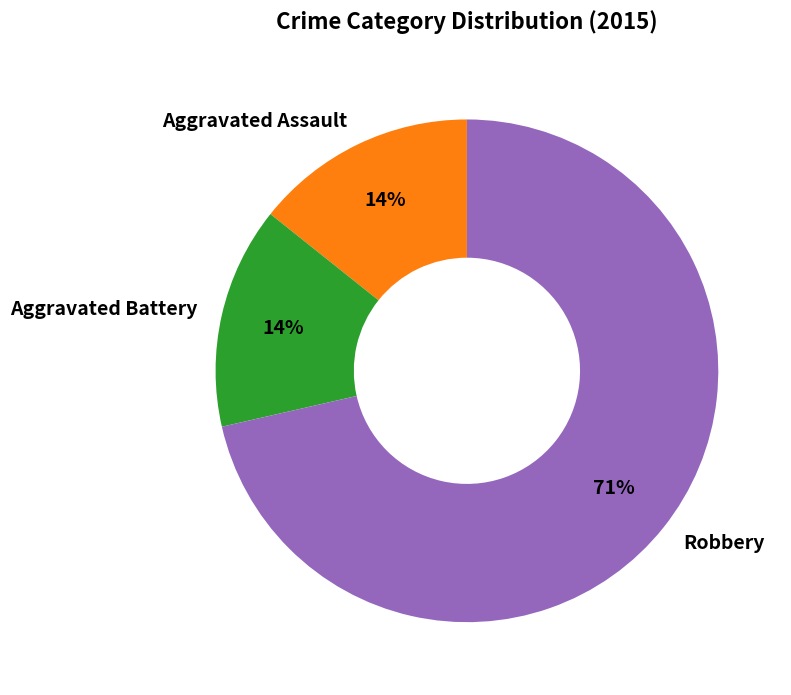

To the nearest percent, what is the combined percentage of Robbery and Aggravated Assault?

86%